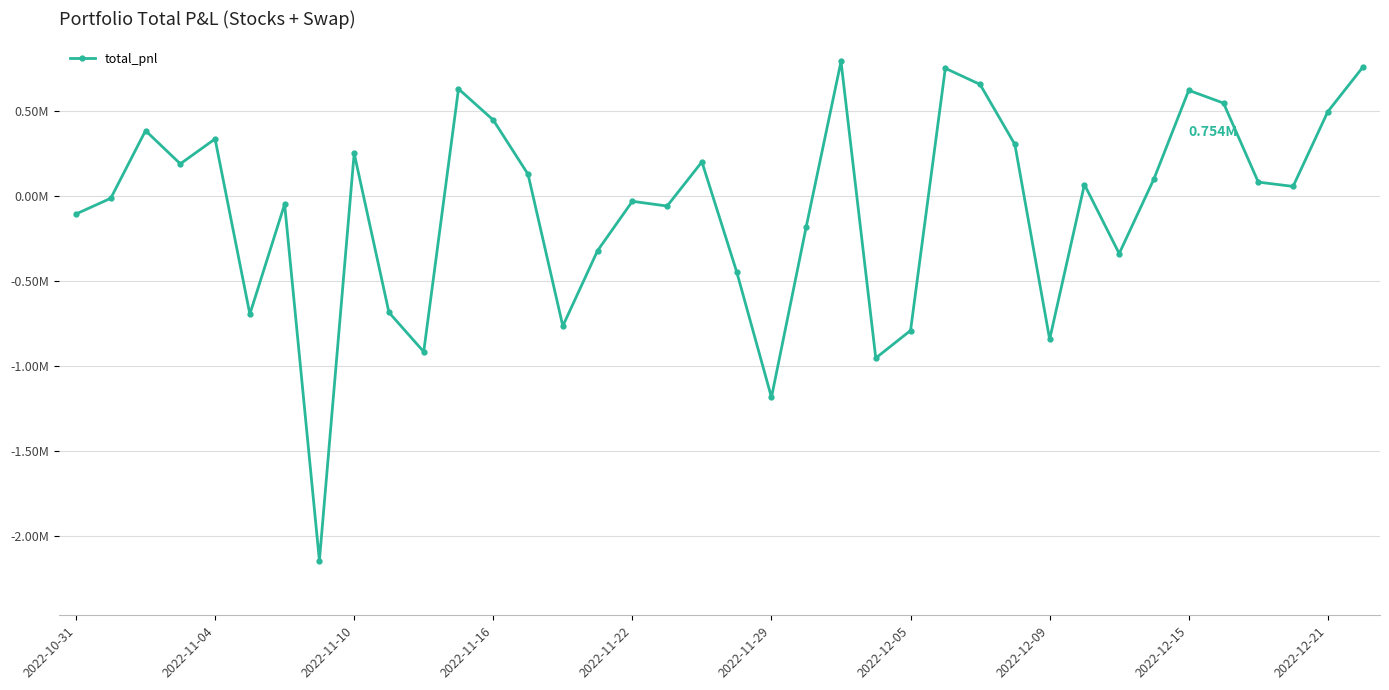

Is this an area chart (filled region under the line)?

No